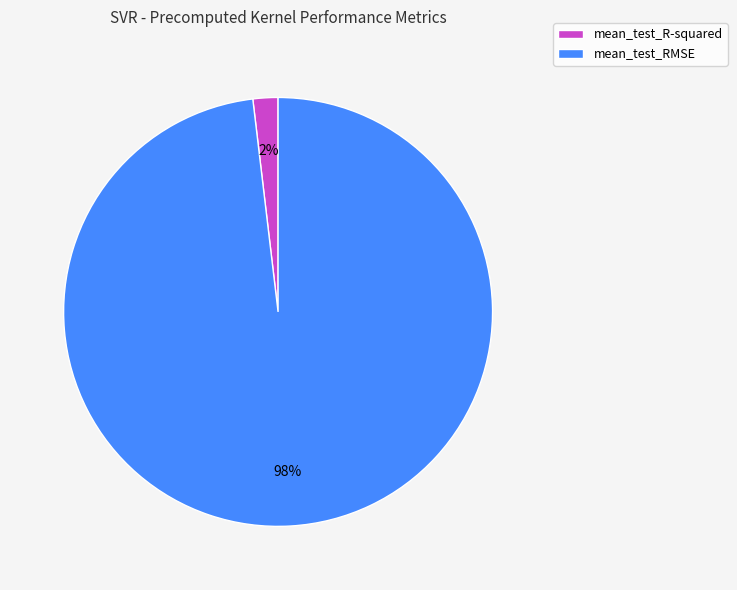

Between mean_test_R-squared and mean_test_RMSE, which is larger?

mean_test_RMSE